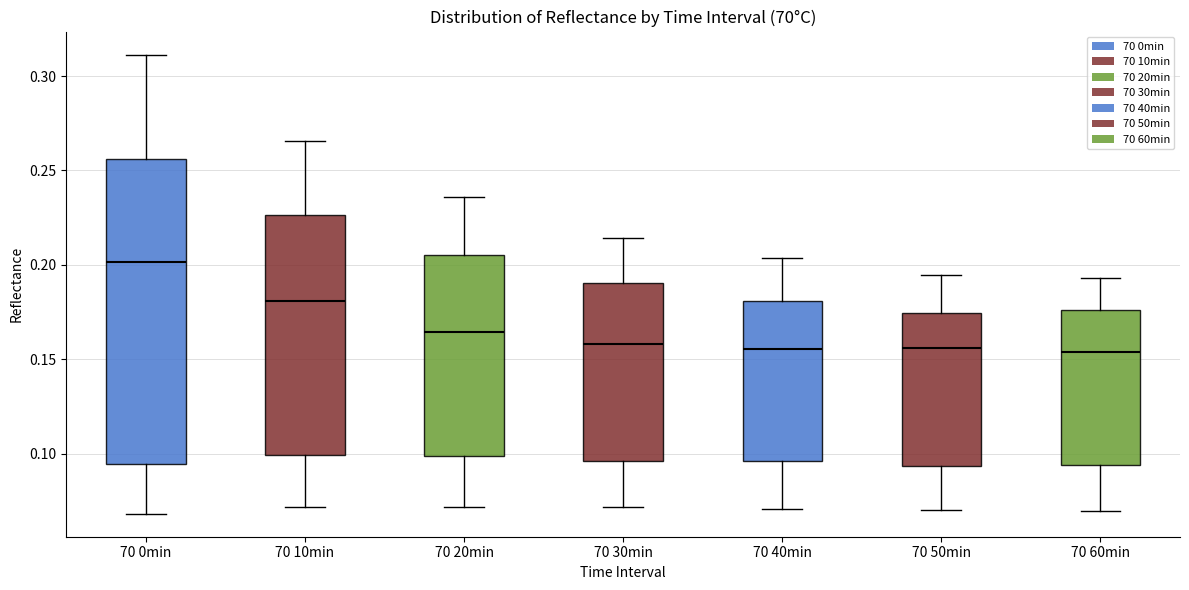

Reading left to right, transcribe this box plot: for each box, give where its median line is, the range the box spans, and where its two whiskers end, as read against the y-axis. The values are not printed on the chart, so give them approximately, as read against the axis.

70 0min: median 0.200, box 0.095 to 0.255, whiskers 0.070 to 0.310
70 10min: median 0.180, box 0.100 to 0.225, whiskers 0.070 to 0.265
70 20min: median 0.165, box 0.100 to 0.205, whiskers 0.070 to 0.235
70 30min: median 0.160, box 0.095 to 0.190, whiskers 0.070 to 0.215
70 40min: median 0.155, box 0.095 to 0.180, whiskers 0.070 to 0.205
70 50min: median 0.155, box 0.095 to 0.175, whiskers 0.070 to 0.195
70 60min: median 0.155, box 0.095 to 0.175, whiskers 0.070 to 0.195